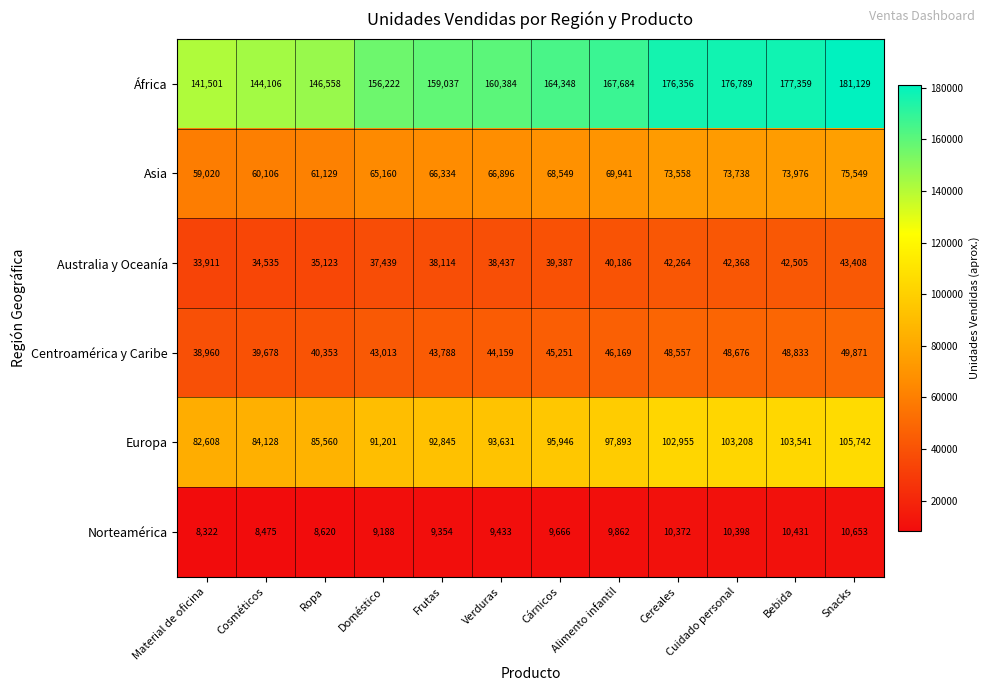

The value of Asia at Frutas is 66334. True or false?

True